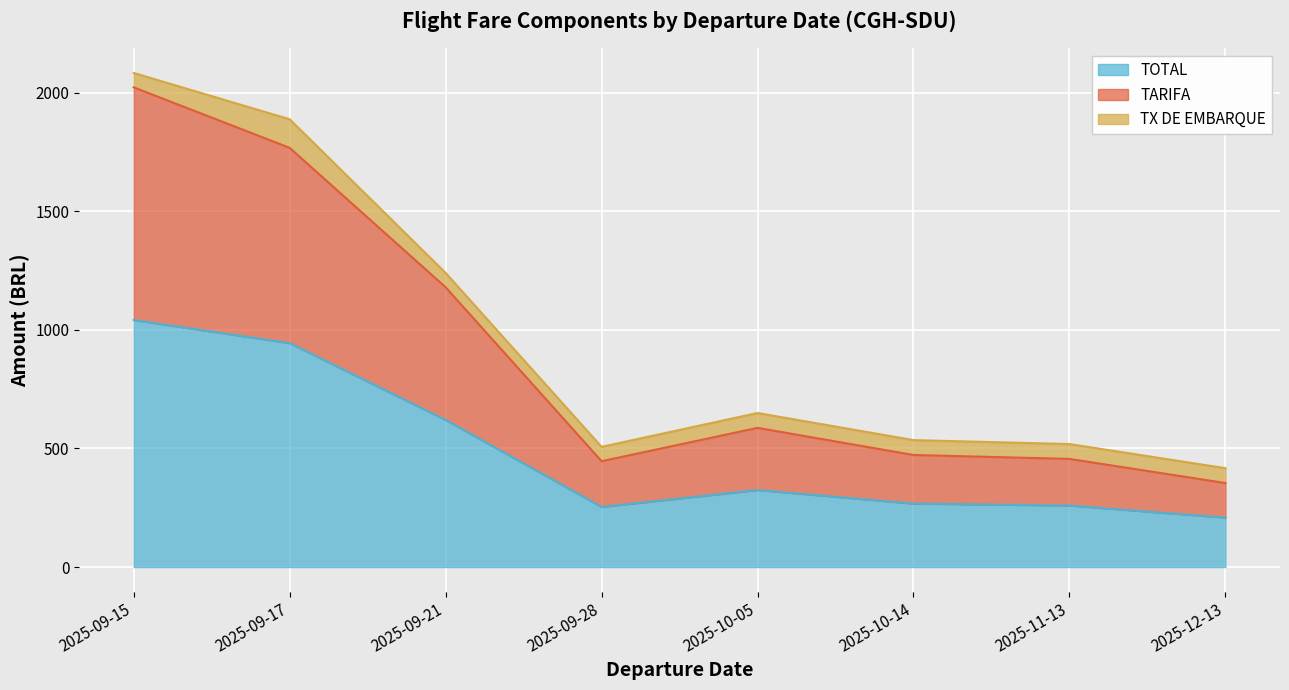

What is the sum of all TOTAL values?

3918.9